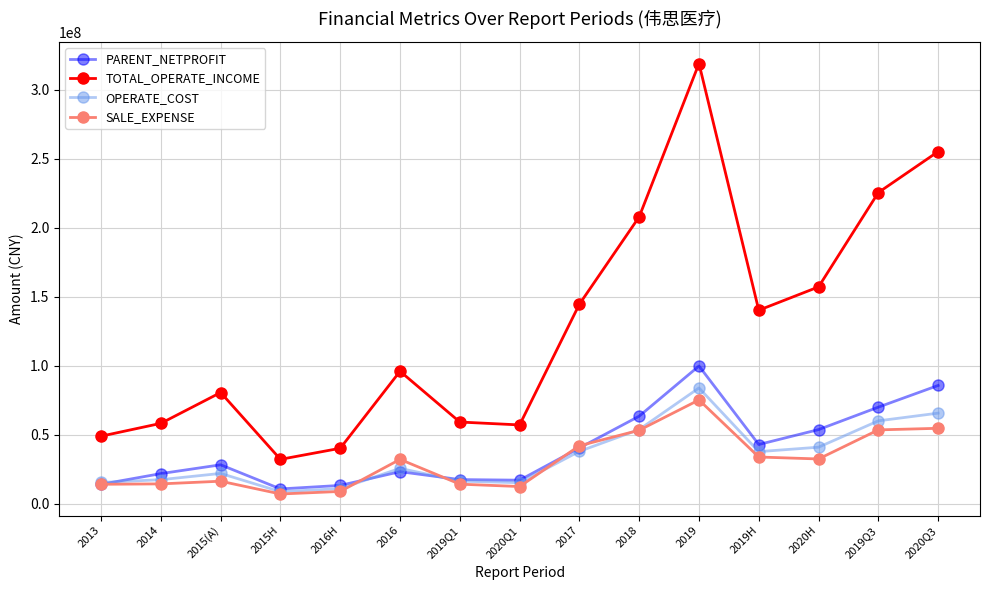

True or false: OPERATE_COST has more than 1 interior local peaks.

True